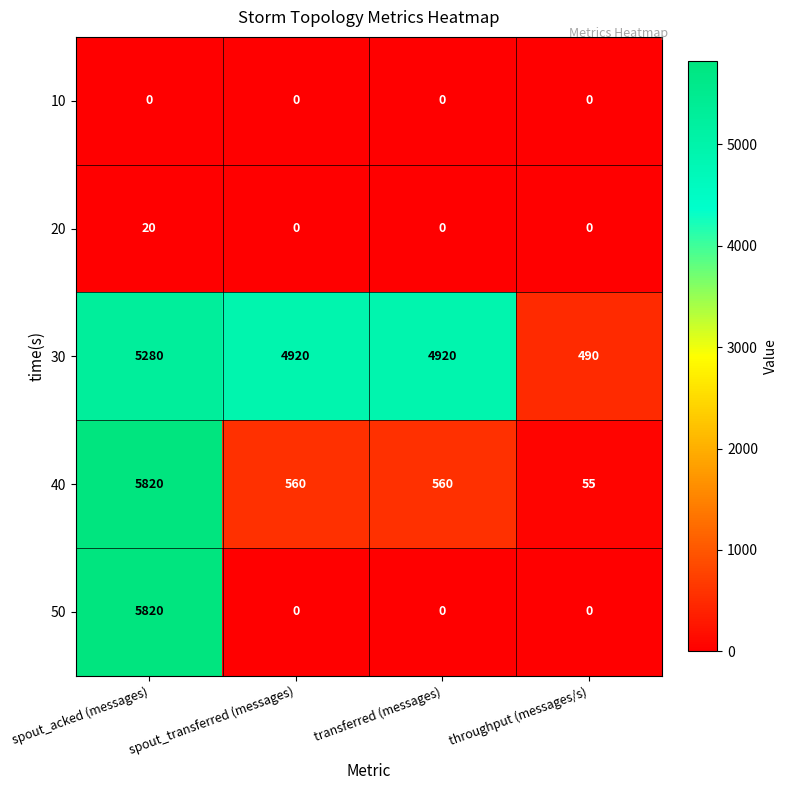

How many categories are shown in the chart?

4